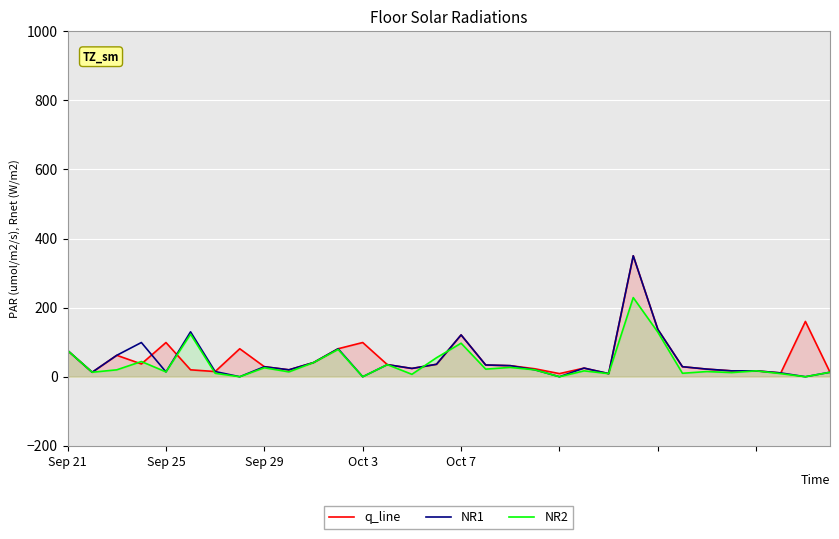

True or false: q_line has a value of 128 at 11.

False